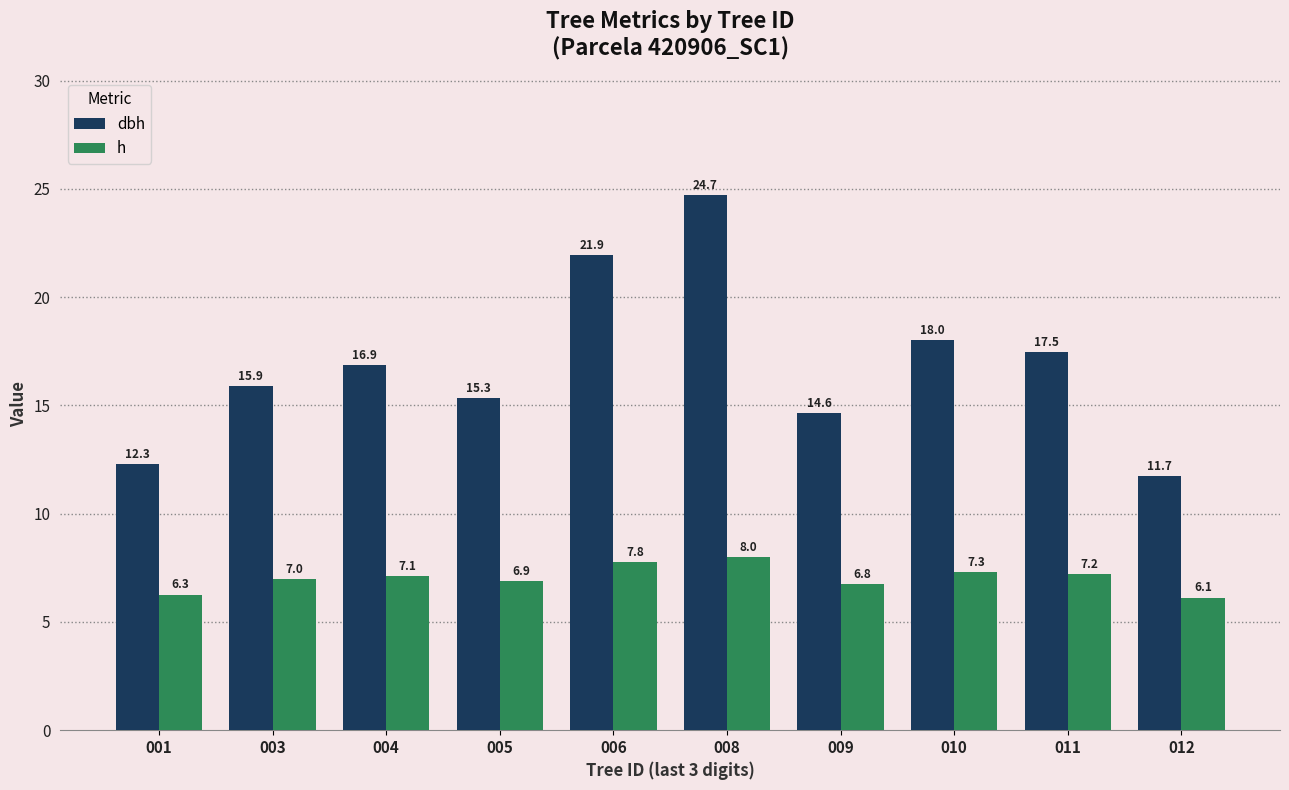

What is the spread (max minus min) of values at 005?

8.4